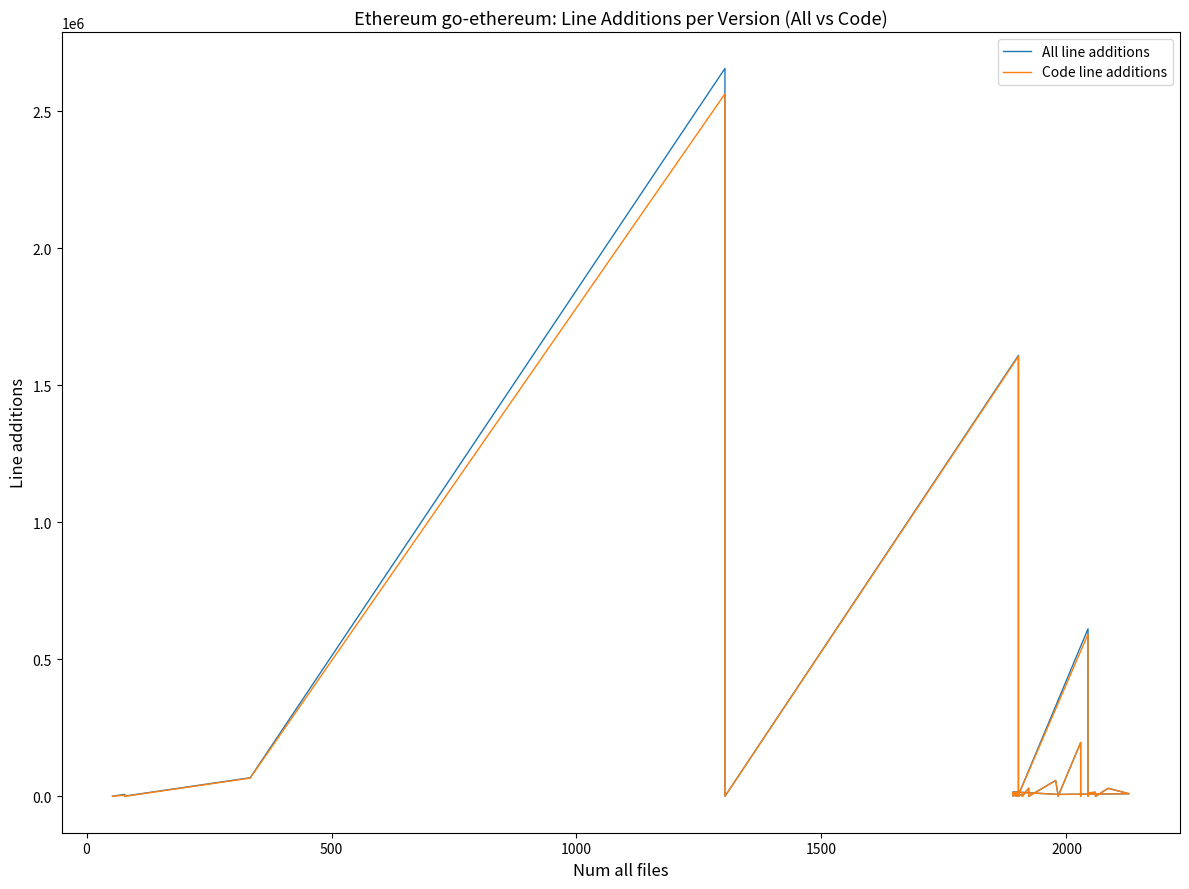

Reading right to left, list all the values displayed in this chart.

All line additions: 8	196405	432	3539	57900	15	59	29612	107	3	29	8022	29	791	1369	11204	1433	13585	19	16510	6993	9448	29270	780	377	14828	12301	36	611119	4762	1608794	60	2655784	67745	1134	65	89	7267	93
Code line additions: 7	196358	431	3480	57593	14	58	29554	107	3	29	7662	29	791	1364	11204	1431	12475	19	15377	6991	9443	29262	780	377	14828	12301	36	591443	4762	1605447	59	2562975	66524	235	44	20	4314	90